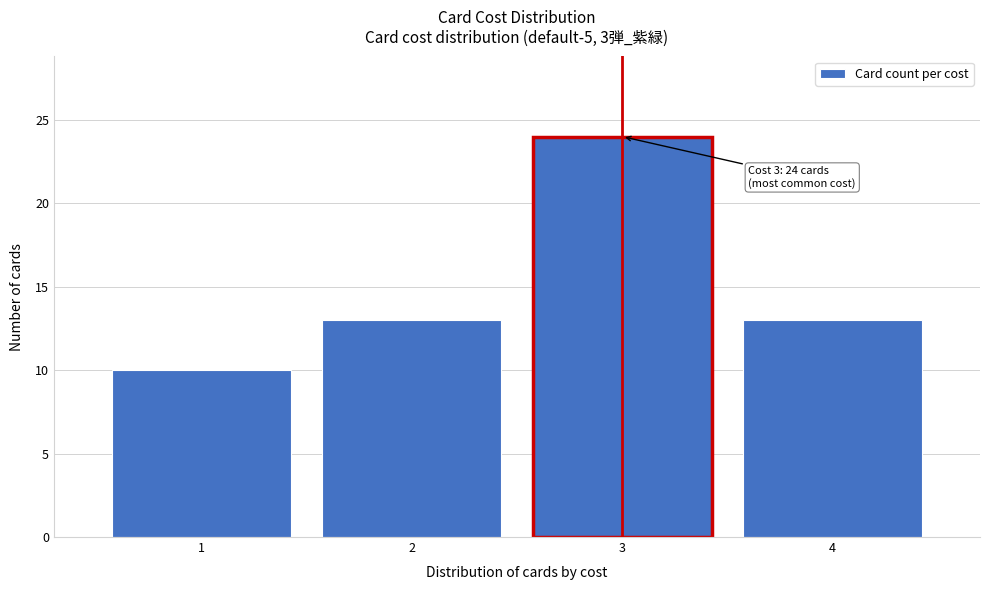

Over which range of the x-axis is the bar tallest?

2.5 to 3.5